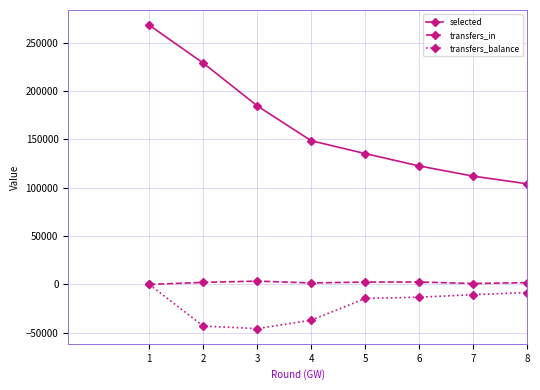

What are all the series names shown in the legend?

selected, transfers_in, transfers_balance